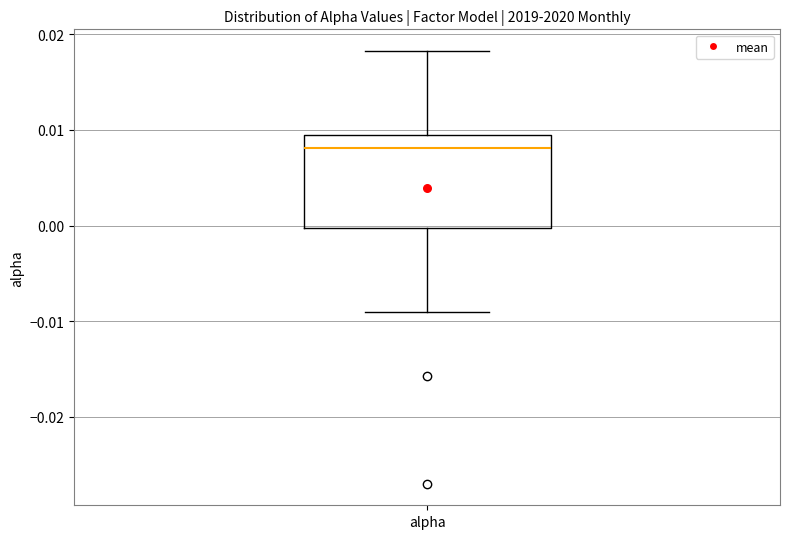

Transcribe this box plot: give where the median line is, the range the box spans, and where the two whiskers end, as read against the y-axis. The values are not printed on the chart, so give them approximately, as read against the axis.

median 0.008, box 0.000 to 0.009, whiskers -0.009 to 0.018